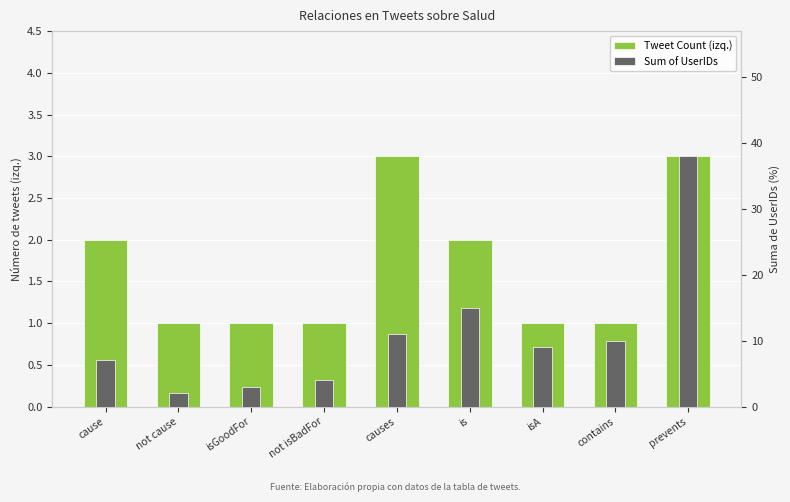

Which series has the largest total across all categories?

Sum of UserIDs